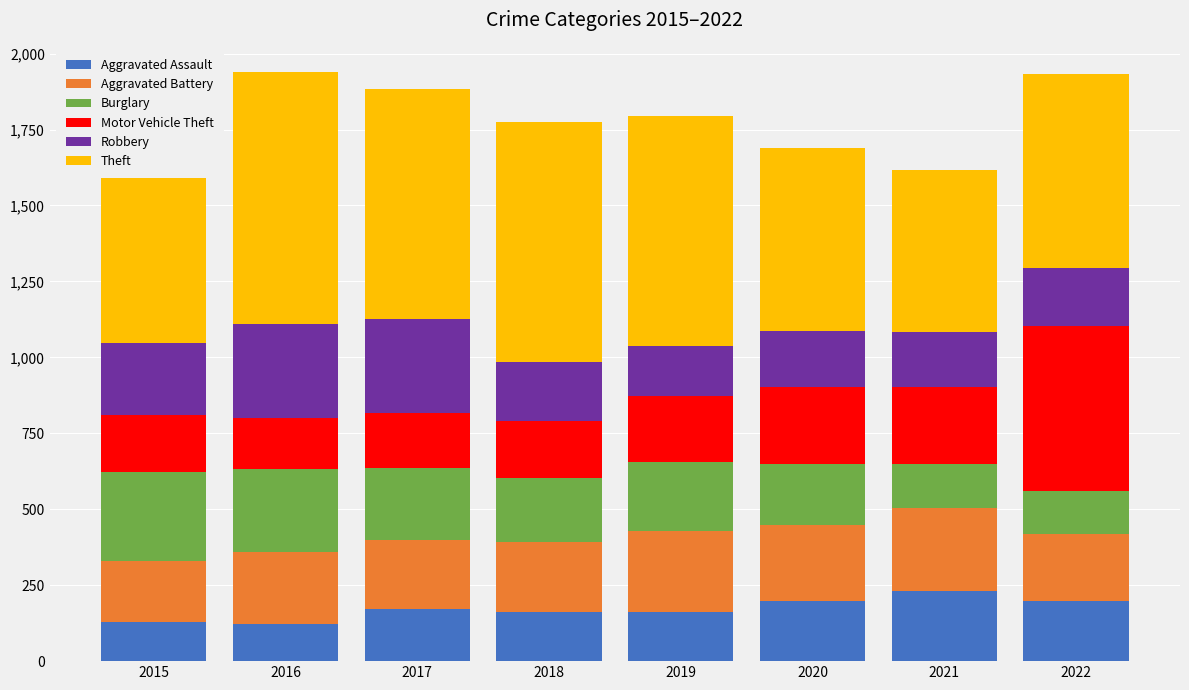

What is the sum of all Aggravated Assault values?

1372